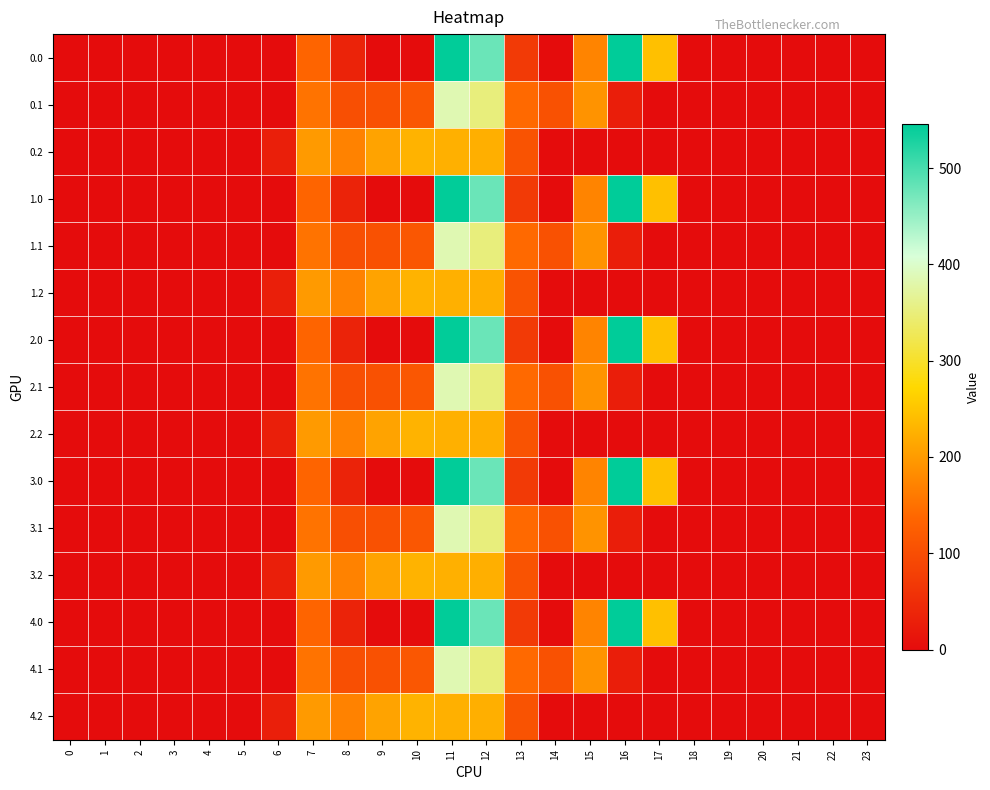

Between 6 and 9, which series saw the biggest shift?

0.2